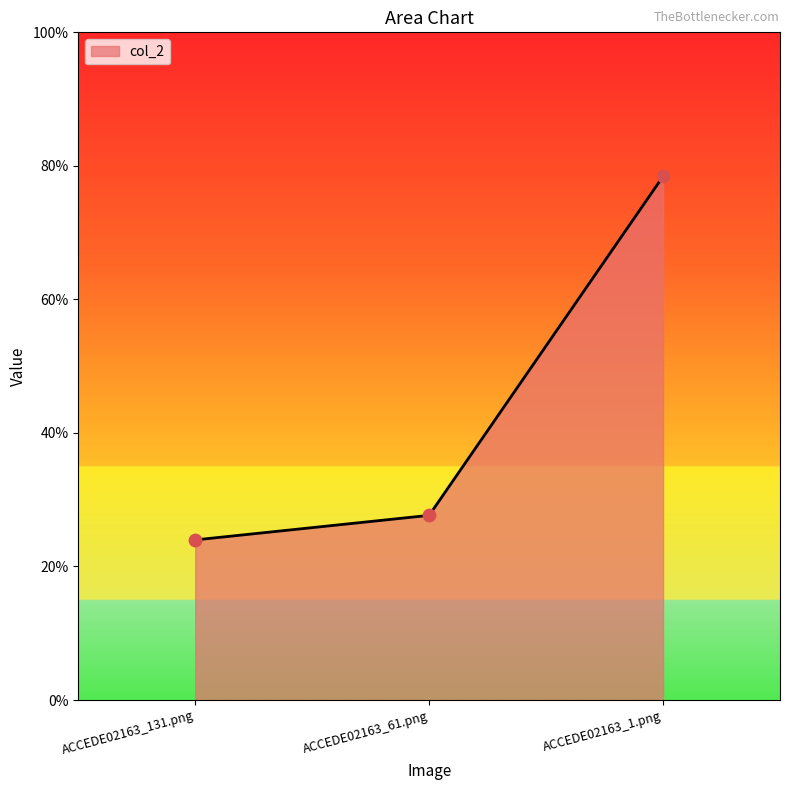

What is the change in value from ACCEDE02163_61.png to ACCEDE02163_1.png?

+0.5